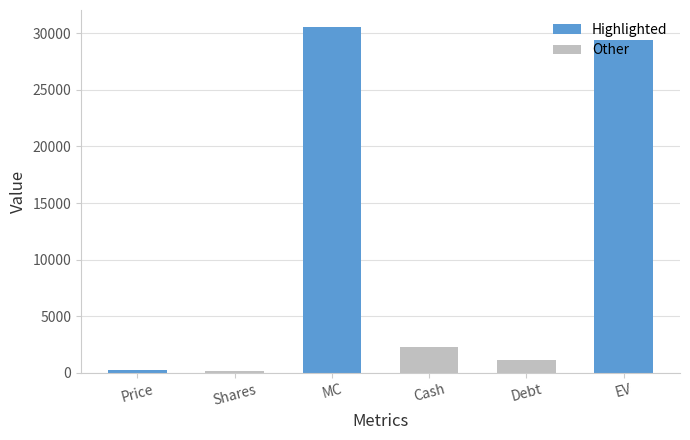

At which label is the value closest to 15341?

Cash